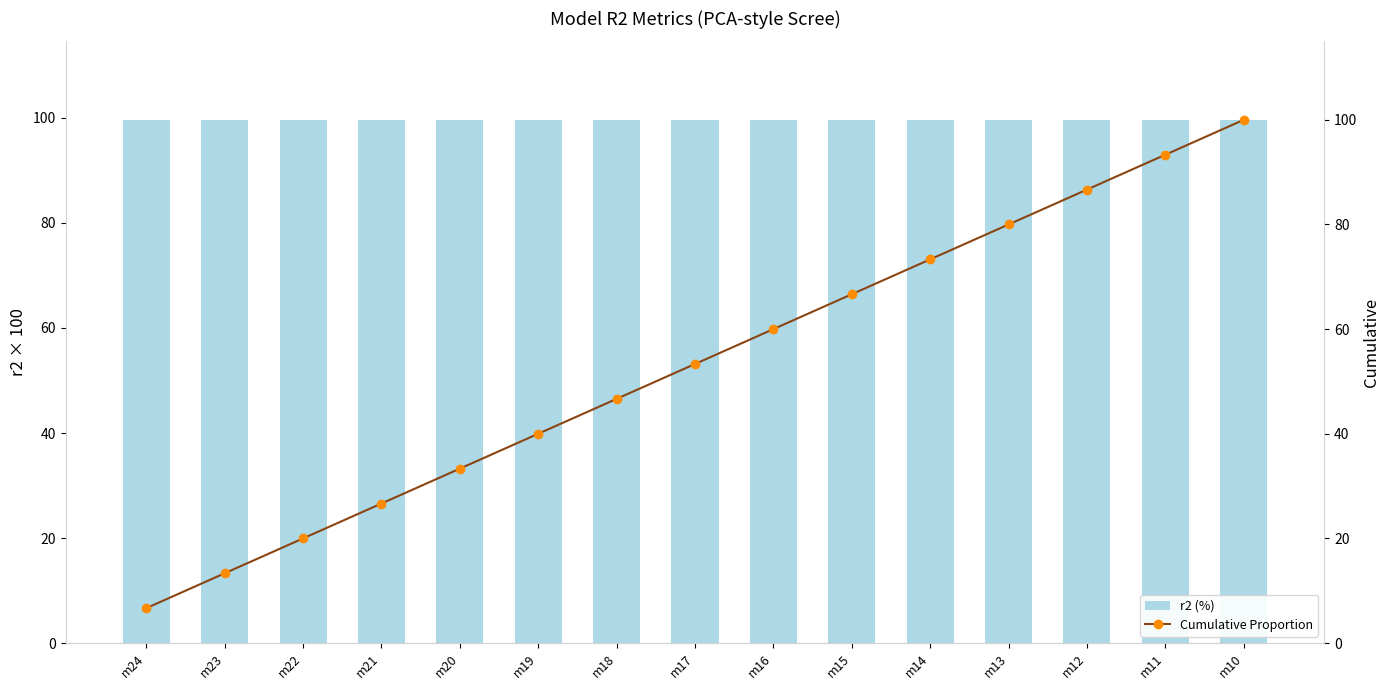

What is the value of the Cumulative Proportion bar at the 4th from the left?

26.7